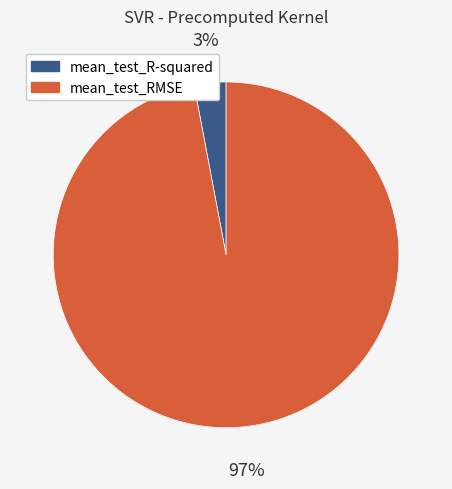

What is the majority slice?

mean_test_RMSE